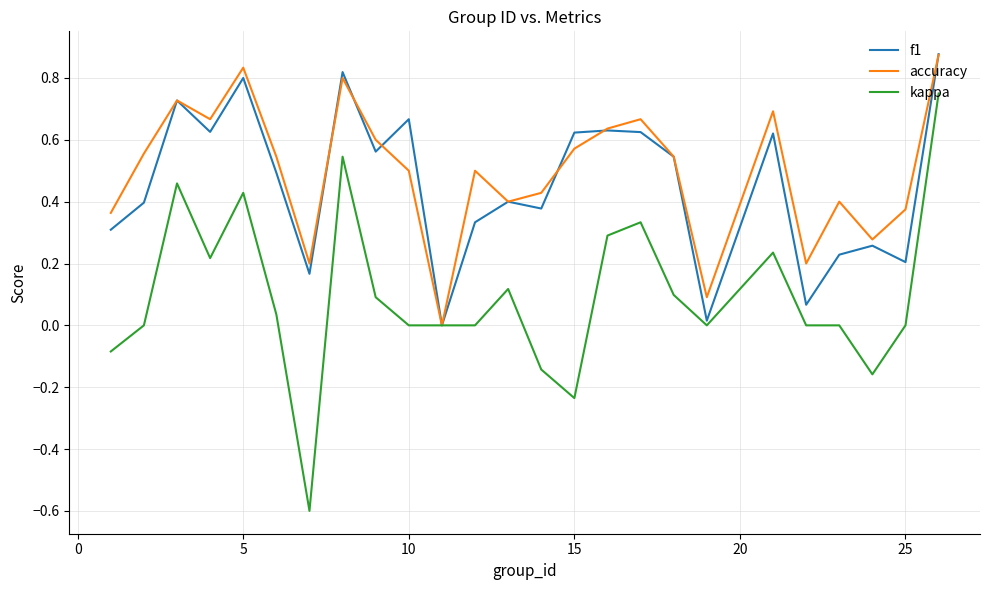

Which series has the largest range (max minus min)?

kappa